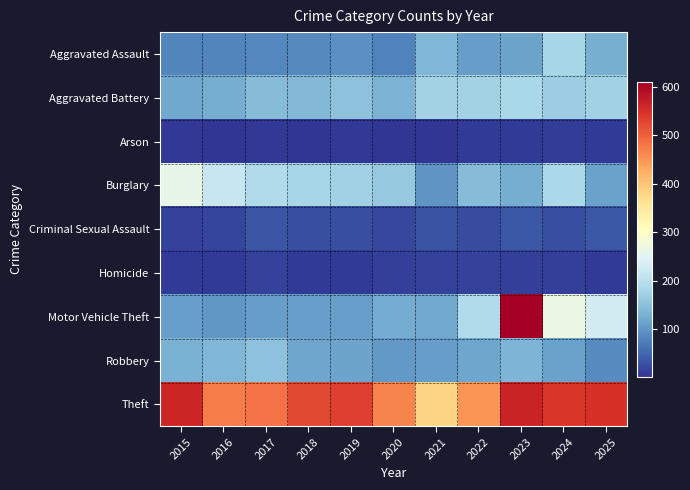

Between 2023 and 2024, which is larger?

2024